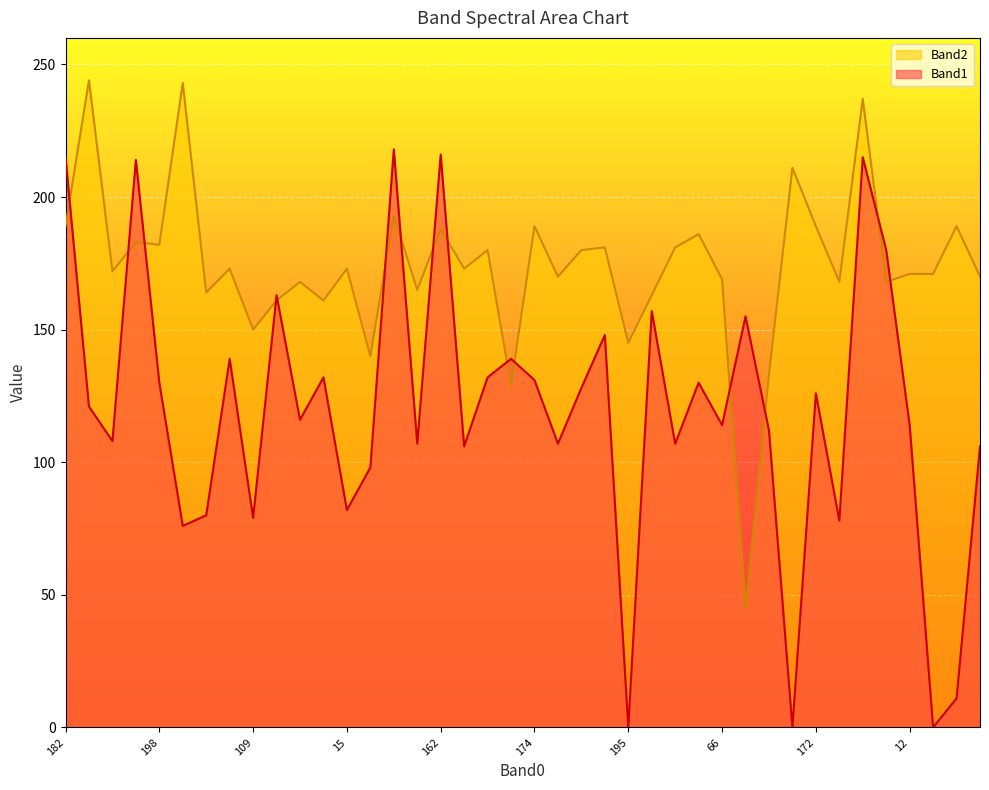

The Band1 series shows 90 at 174. True or false?

False